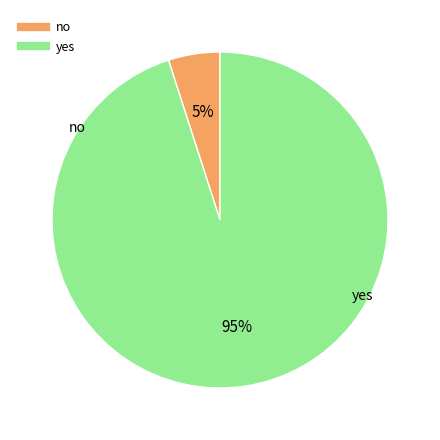

To the nearest percent, what is the difference between the no and yes slice percentages?

90%